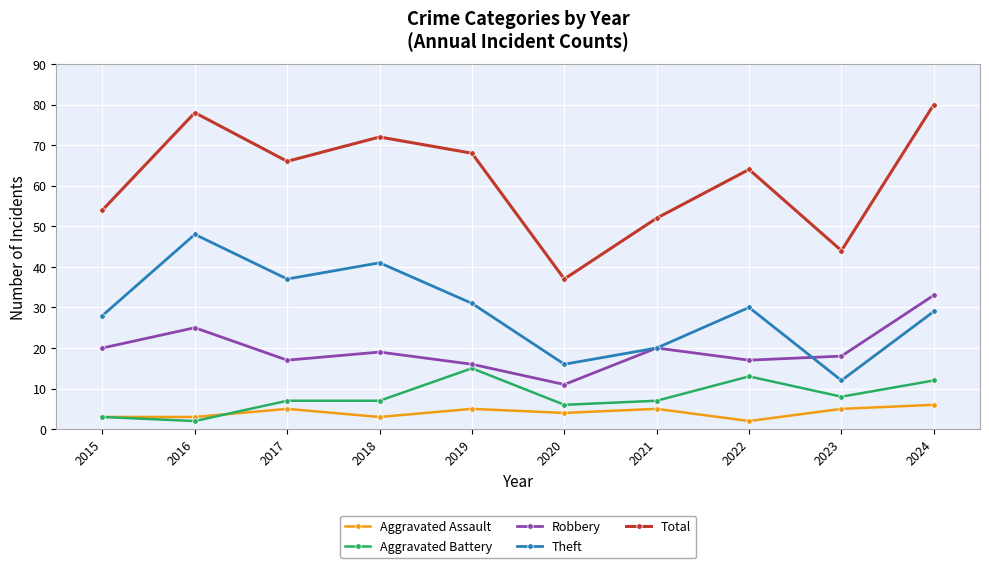

Is the value of Robbery at 2018 greater than the value of Aggravated Assault at 2023?

Yes